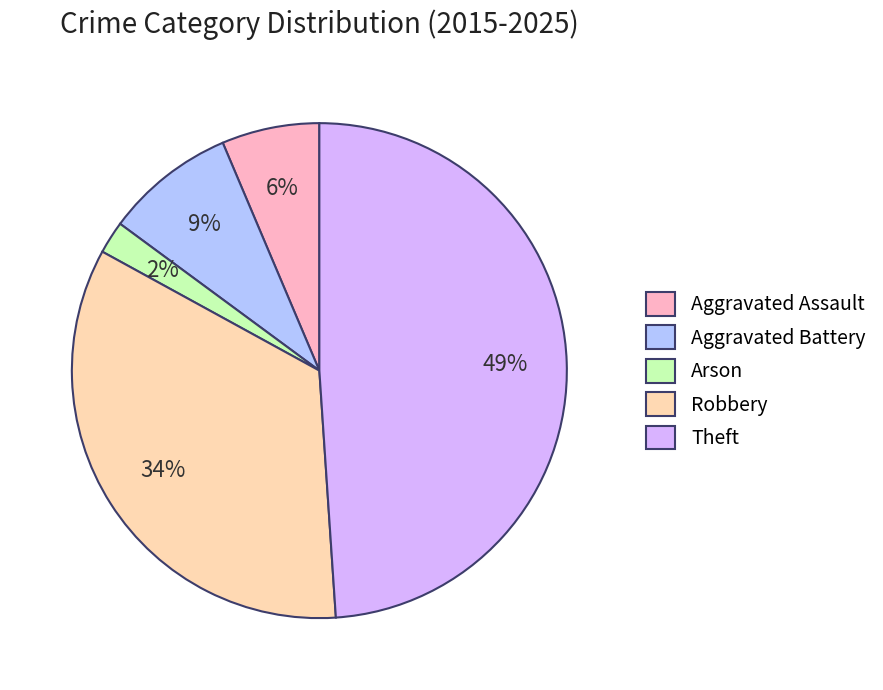

Is Robbery the majority of the pie?

No